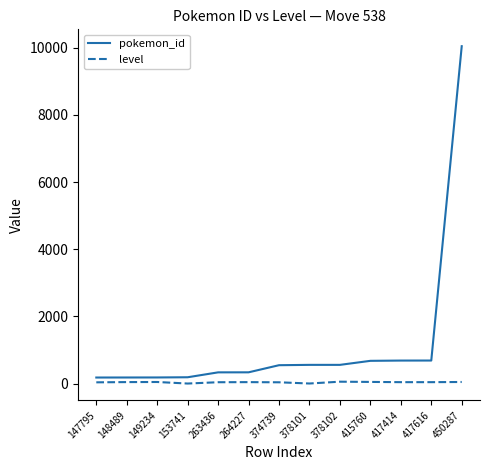

Rank the series by their average value, from highest to lowest.

pokemon_id, level